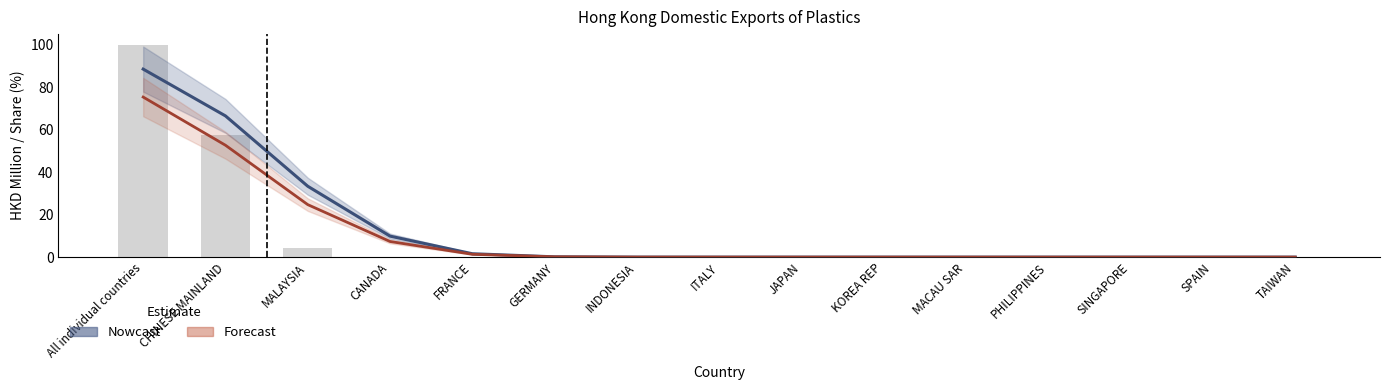

True or false: 201812_Share has a value of 0.0 at MACAU SAR.

True